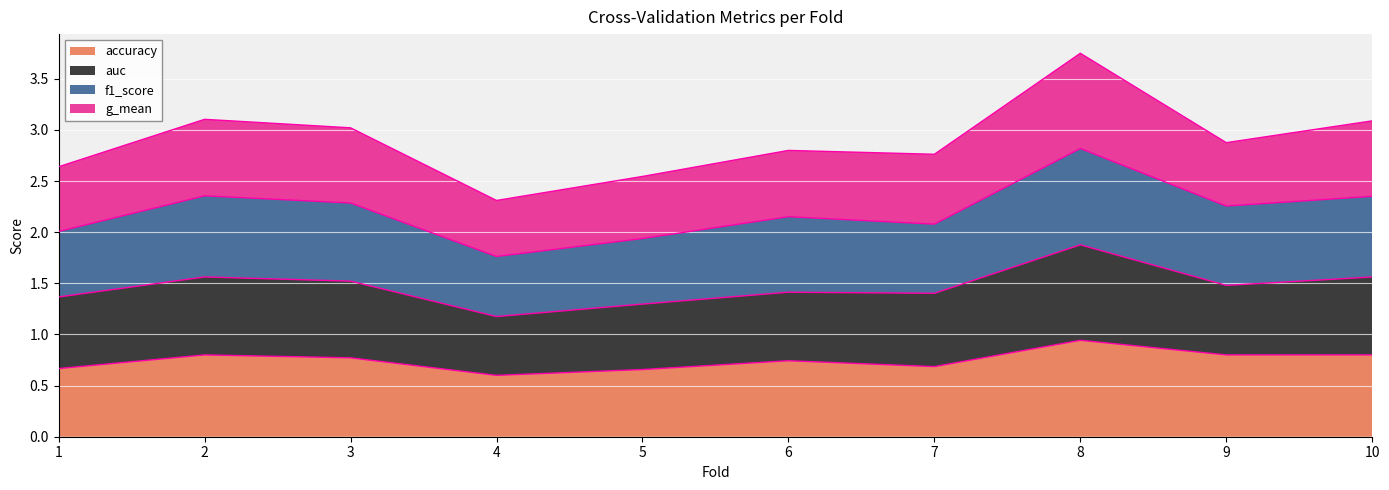

Is it true that accuracy equals 0.8 at 3?

True